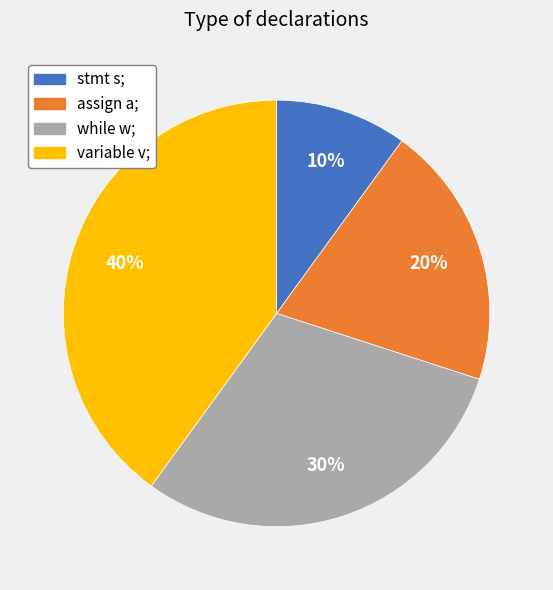

Which slice is the smallest?

stmt s;